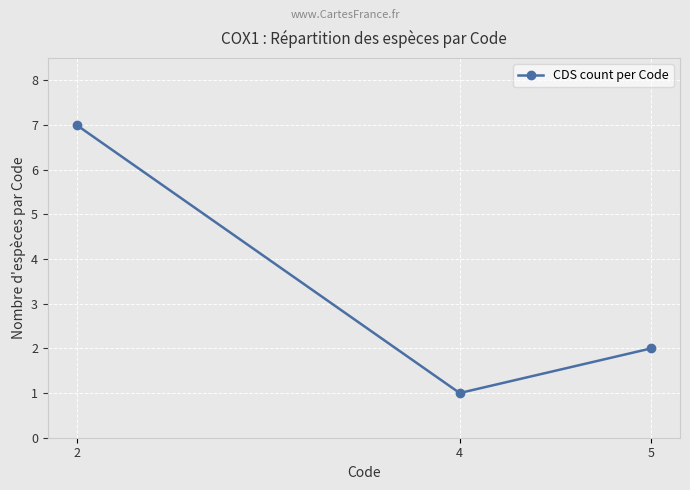

The value at 5 is 2. True or false?

True